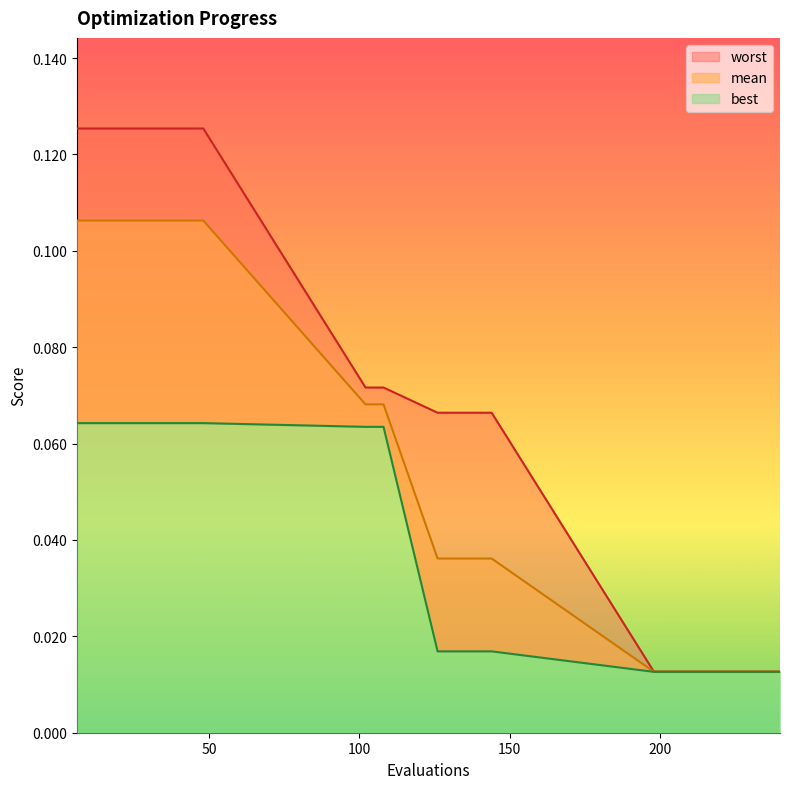

What is the spread (max minus min) of values at 48?

0.1